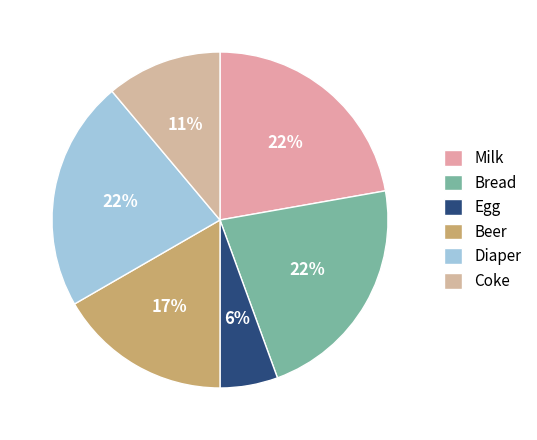

Do Coke and Milk together represent more than half of the pie?

No